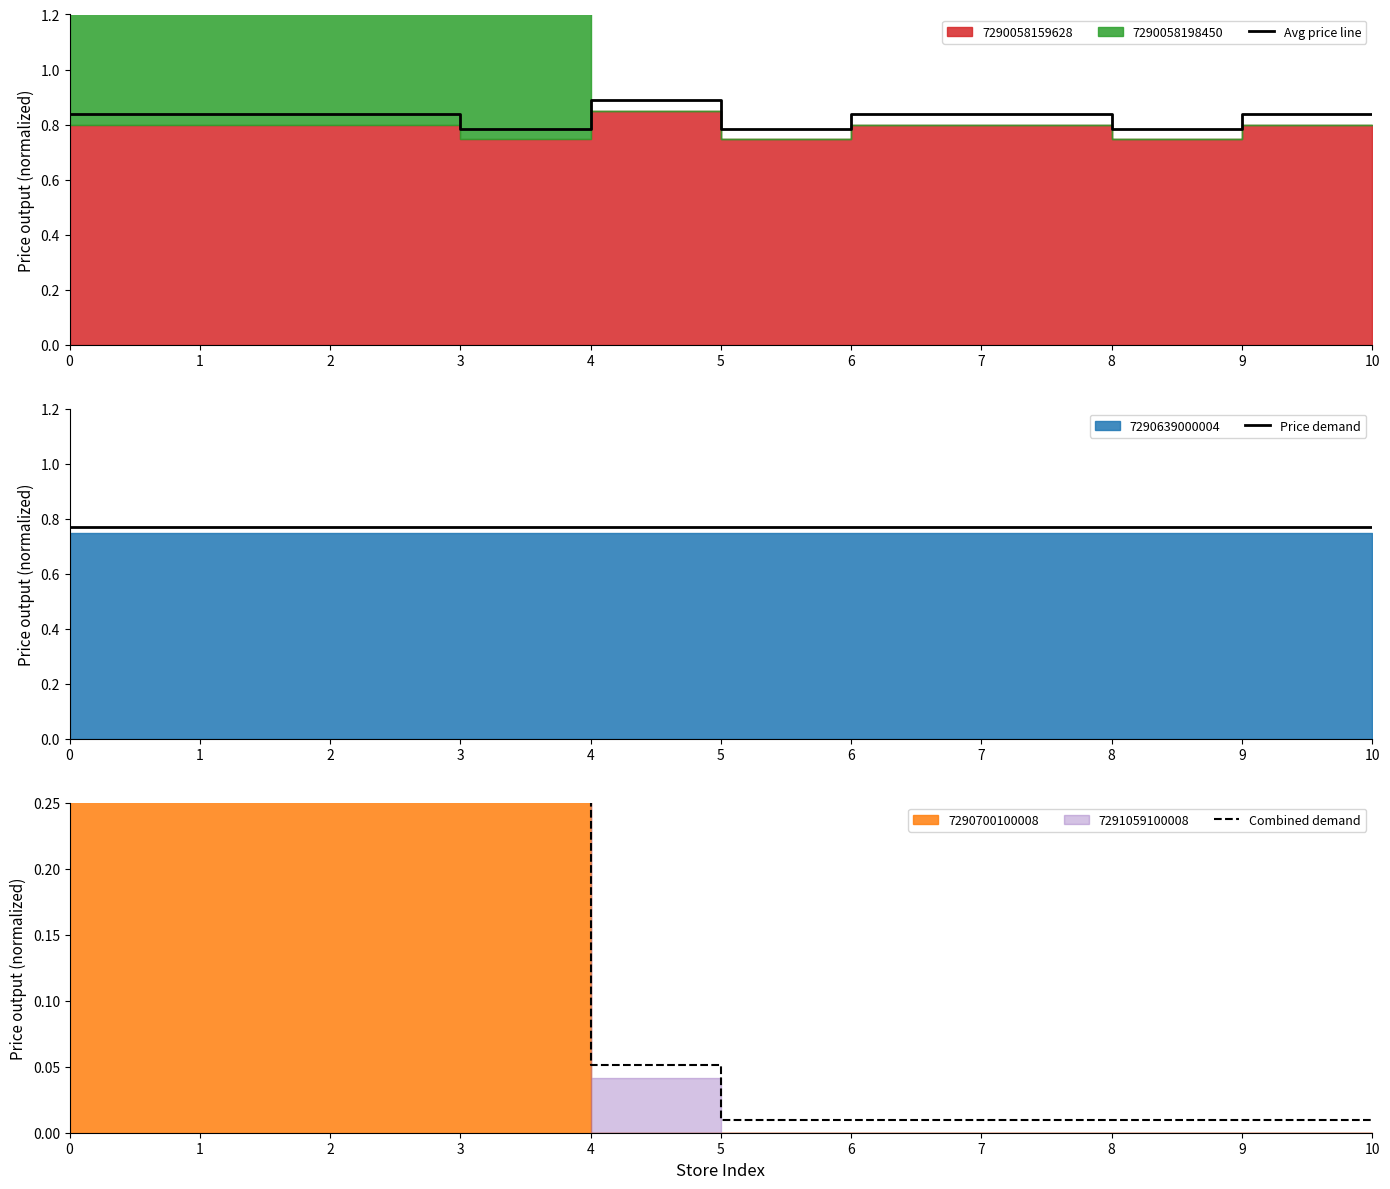

The Price demand series shows 0.8 at 3. True or false?

True